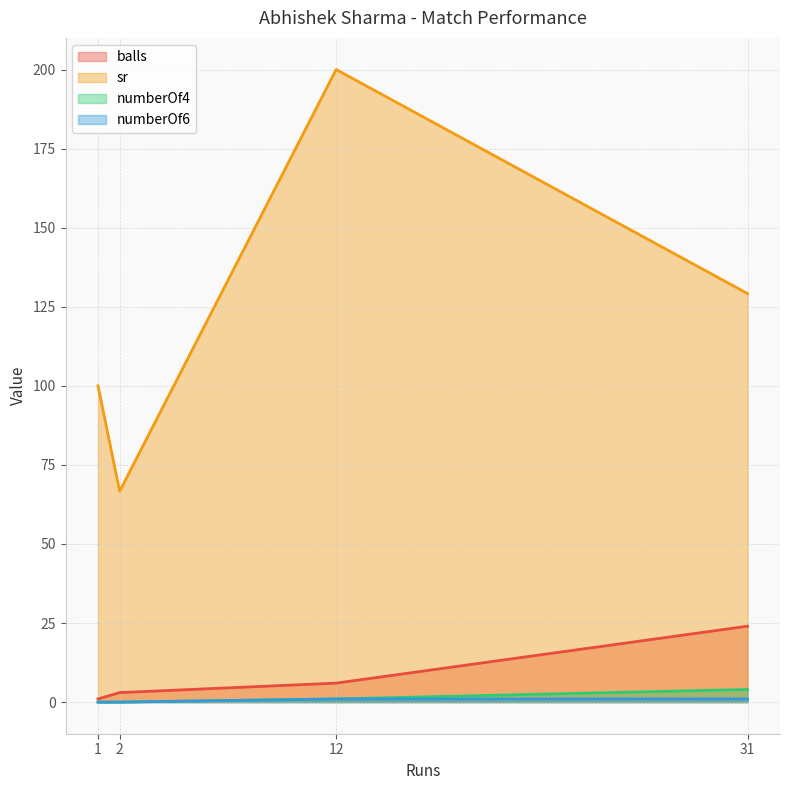

Rank the series at 1 from highest to lowest value.

sr, balls, numberOf4, numberOf6